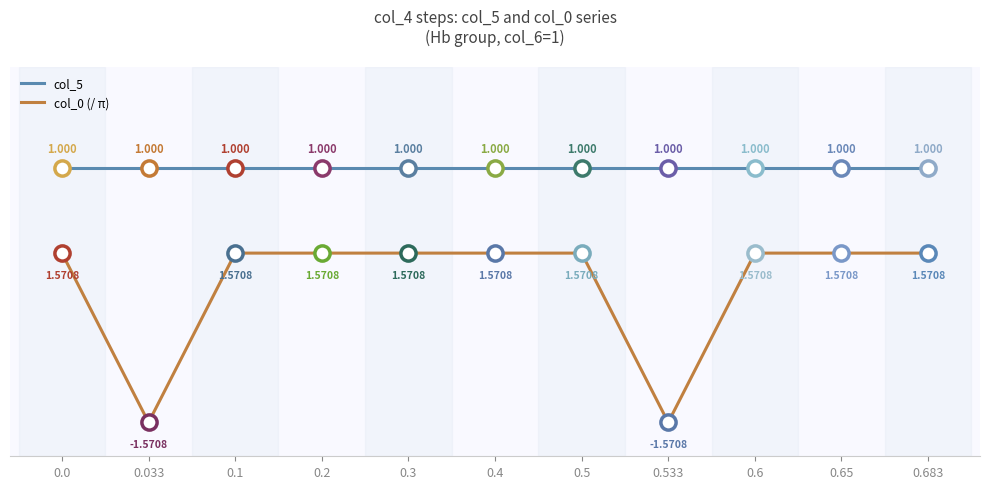

True or false: col_0 (/ π) and col_5 cross at least once.

False